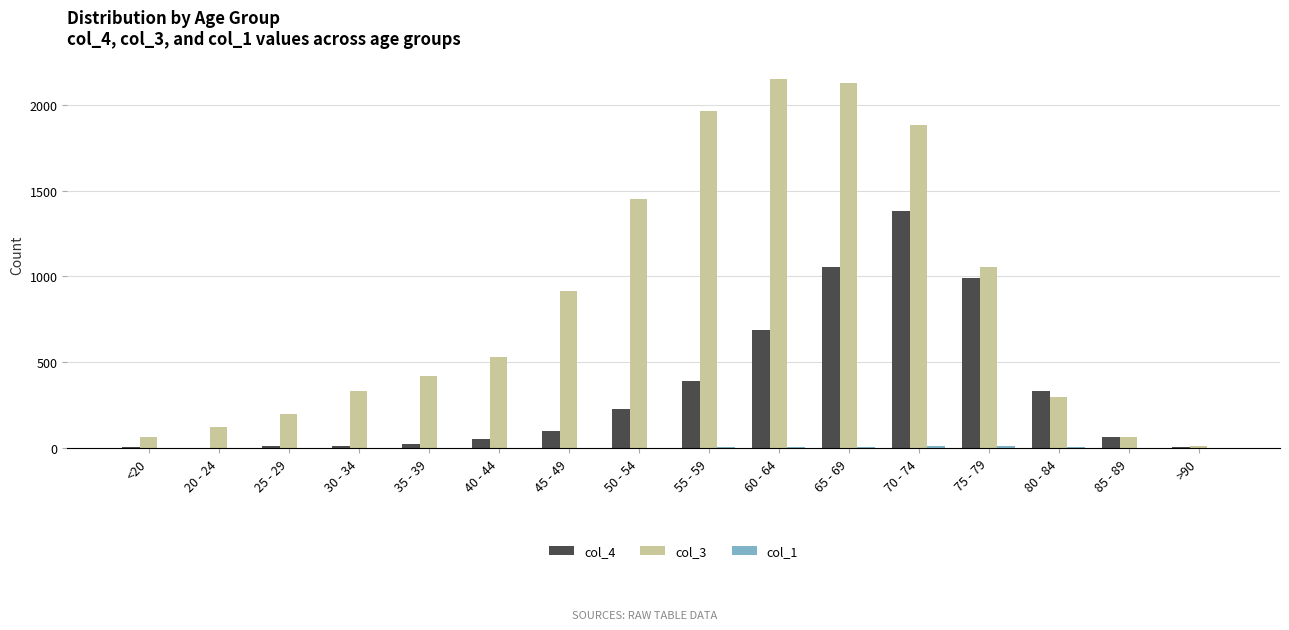

Which series changed the most between 35 - 39 and 40 - 44?

col_3